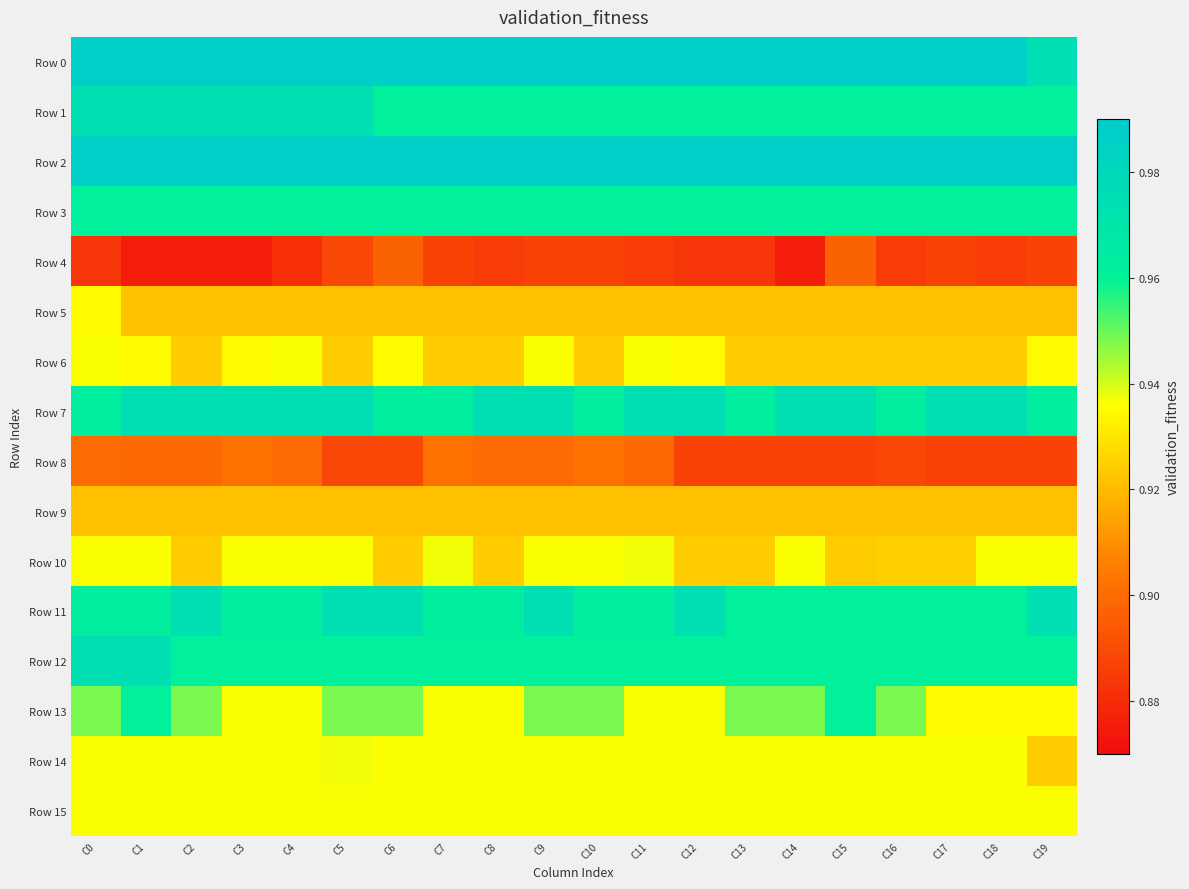

Reading left to right, extract all data points from this chart.

Row 0: C0=1.0	C1=1.0	C2=1.0	C3=1.0	C4=1.0	C5=1.0	C6=1.0	C7=1.0	C8=1.0	C9=1.0	C10=1.0	C11=1.0	C12=1.0	C13=1.0	C14=1.0	C15=1.0	C16=1.0	C17=1.0	C18=1.0	C19=1.0
Row 1: C0=1.0	C1=1.0	C2=1.0	C3=1.0	C4=1.0	C5=1.0	C6=1.0	C7=1.0	C8=1.0	C9=1.0	C10=1.0	C11=1.0	C12=1.0	C13=1.0	C14=1.0	C15=1.0	C16=1.0	C17=1.0	C18=1.0	C19=1.0
Row 2: C0=1.0	C1=1.0	C2=1.0	C3=1.0	C4=1.0	C5=1.0	C6=1.0	C7=1.0	C8=1.0	C9=1.0	C10=1.0	C11=1.0	C12=1.0	C13=1.0	C14=1.0	C15=1.0	C16=1.0	C17=1.0	C18=1.0	C19=1.0
Row 3: C0=1.0	C1=1.0	C2=1.0	C3=1.0	C4=1.0	C5=1.0	C6=1.0	C7=1.0	C8=1.0	C9=1.0	C10=1.0	C11=1.0	C12=1.0	C13=1.0	C14=1.0	C15=1.0	C16=1.0	C17=1.0	C18=1.0	C19=1.0
Row 4: C0=0.9	C1=0.9	C2=0.9	C3=0.9	C4=0.9	C5=0.9	C6=0.9	C7=0.9	C8=0.9	C9=0.9	C10=0.9	C11=0.9	C12=0.9	C13=0.9	C14=0.9	C15=0.9	C16=0.9	C17=0.9	C18=0.9	C19=0.9
Row 5: C0=0.9	C1=0.9	C2=0.9	C3=0.9	C4=0.9	C5=0.9	C6=0.9	C7=0.9	C8=0.9	C9=0.9	C10=0.9	C11=0.9	C12=0.9	C13=0.9	C14=0.9	C15=0.9	C16=0.9	C17=0.9	C18=0.9	C19=0.9
Row 6: C0=0.9	C1=0.9	C2=0.9	C3=0.9	C4=0.9	C5=0.9	C6=0.9	C7=0.9	C8=0.9	C9=0.9	C10=0.9	C11=0.9	C12=0.9	C13=0.9	C14=0.9	C15=0.9	C16=0.9	C17=0.9	C18=0.9	C19=0.9
Row 7: C0=1.0	C1=1.0	C2=1.0	C3=1.0	C4=1.0	C5=1.0	C6=1.0	C7=1.0	C8=1.0	C9=1.0	C10=1.0	C11=1.0	C12=1.0	C13=1.0	C14=1.0	C15=1.0	C16=1.0	C17=1.0	C18=1.0	C19=1.0
Row 8: C0=0.9	C1=0.9	C2=0.9	C3=0.9	C4=0.9	C5=0.9	C6=0.9	C7=0.9	C8=0.9	C9=0.9	C10=0.9	C11=0.9	C12=0.9	C13=0.9	C14=0.9	C15=0.9	C16=0.9	C17=0.9	C18=0.9	C19=0.9
Row 9: C0=0.9	C1=0.9	C2=0.9	C3=0.9	C4=0.9	C5=0.9	C6=0.9	C7=0.9	C8=0.9	C9=0.9	C10=0.9	C11=0.9	C12=0.9	C13=0.9	C14=0.9	C15=0.9	C16=0.9	C17=0.9	C18=0.9	C19=0.9
Row 10: C0=0.9	C1=0.9	C2=0.9	C3=0.9	C4=0.9	C5=0.9	C6=0.9	C7=0.9	C8=0.9	C9=0.9	C10=0.9	C11=0.9	C12=0.9	C13=0.9	C14=0.9	C15=0.9	C16=0.9	C17=0.9	C18=0.9	C19=0.9
Row 11: C0=1.0	C1=1.0	C2=1.0	C3=1.0	C4=1.0	C5=1.0	C6=1.0	C7=1.0	C8=1.0	C9=1.0	C10=1.0	C11=1.0	C12=1.0	C13=1.0	C14=1.0	C15=1.0	C16=1.0	C17=1.0	C18=1.0	C19=1.0
Row 12: C0=1.0	C1=1.0	C2=1.0	C3=1.0	C4=1.0	C5=1.0	C6=1.0	C7=1.0	C8=1.0	C9=1.0	C10=1.0	C11=1.0	C12=1.0	C13=1.0	C14=1.0	C15=1.0	C16=1.0	C17=1.0	C18=1.0	C19=1.0
Row 13: C0=0.9	C1=1.0	C2=0.9	C3=0.9	C4=0.9	C5=0.9	C6=0.9	C7=0.9	C8=0.9	C9=0.9	C10=0.9	C11=0.9	C12=0.9	C13=0.9	C14=0.9	C15=1.0	C16=0.9	C17=0.9	C18=0.9	C19=0.9
Row 14: C0=0.9	C1=0.9	C2=0.9	C3=0.9	C4=0.9	C5=0.9	C6=0.9	C7=0.9	C8=0.9	C9=0.9	C10=0.9	C11=0.9	C12=0.9	C13=0.9	C14=0.9	C15=0.9	C16=0.9	C17=0.9	C18=0.9	C19=0.9
Row 15: C0=0.9	C1=0.9	C2=0.9	C3=0.9	C4=0.9	C5=0.9	C6=0.9	C7=0.9	C8=0.9	C9=0.9	C10=0.9	C11=0.9	C12=0.9	C13=0.9	C14=0.9	C15=0.9	C16=0.9	C17=0.9	C18=0.9	C19=0.9